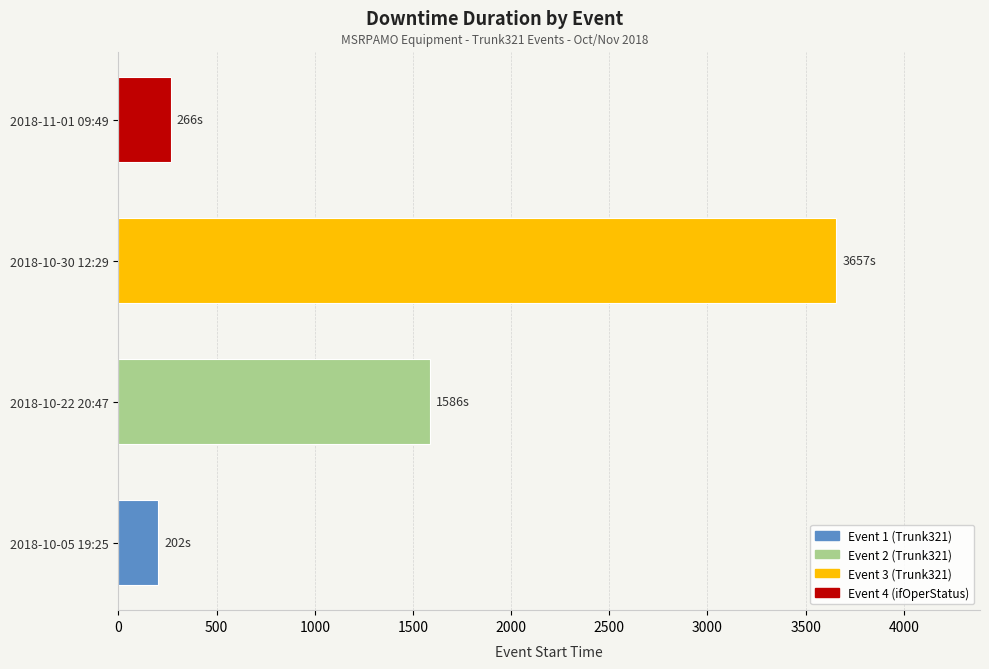

Are the bars grouped side by side (vs. stacked)?

No